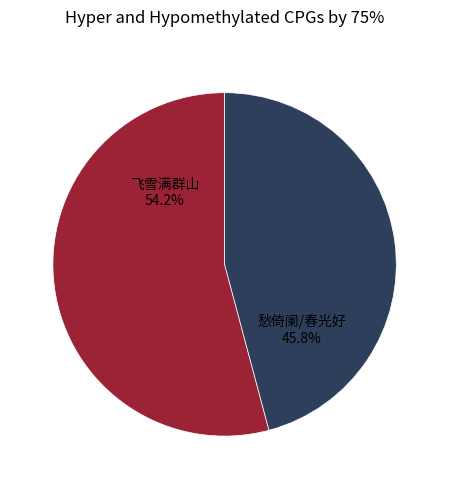

Is there a majority slice in this chart?

Yes